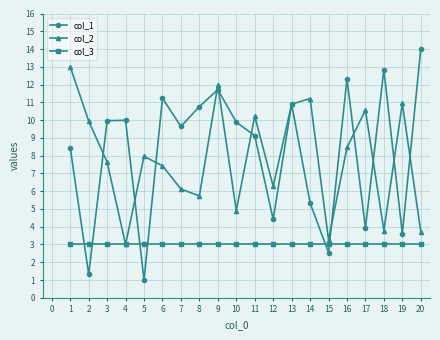

Which category has the lowest value in the col_1 series?

5